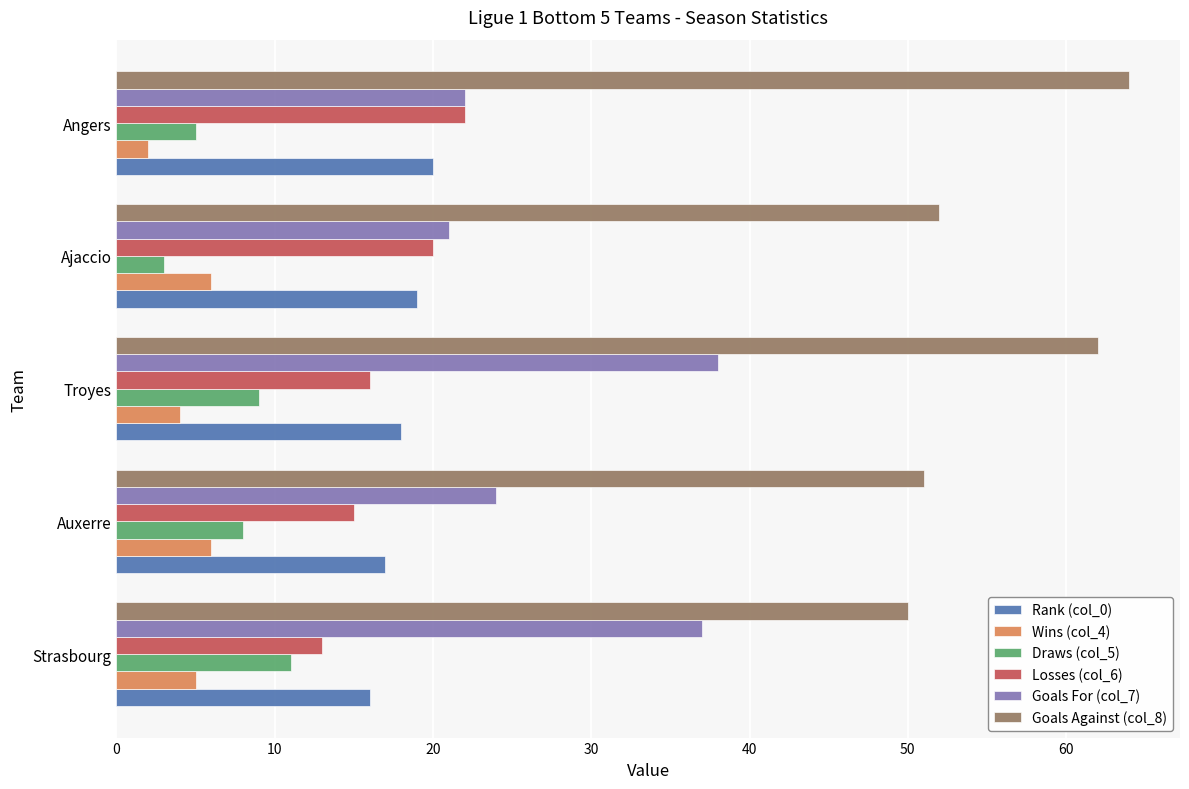

What is the difference between the second highest and second lowest values in the Draws (col_5) series?

4